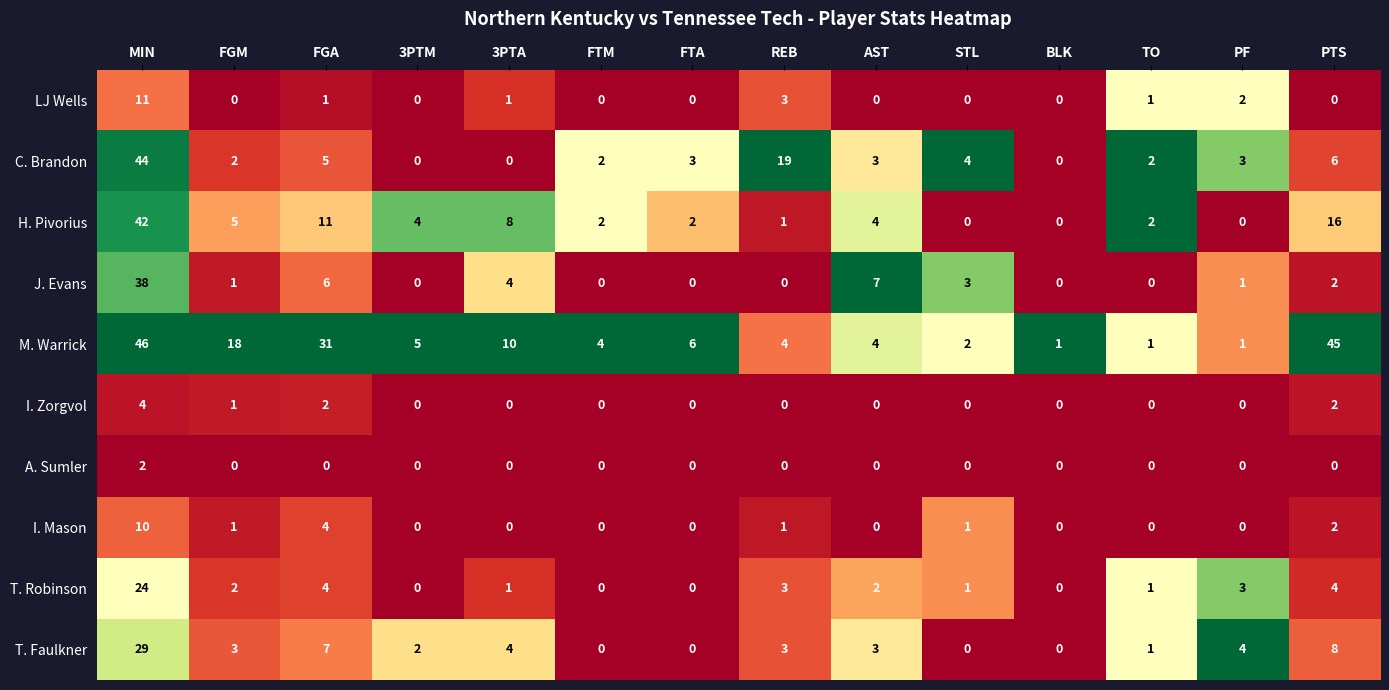

Which series changed the most between FTM and STL?

J. Evans